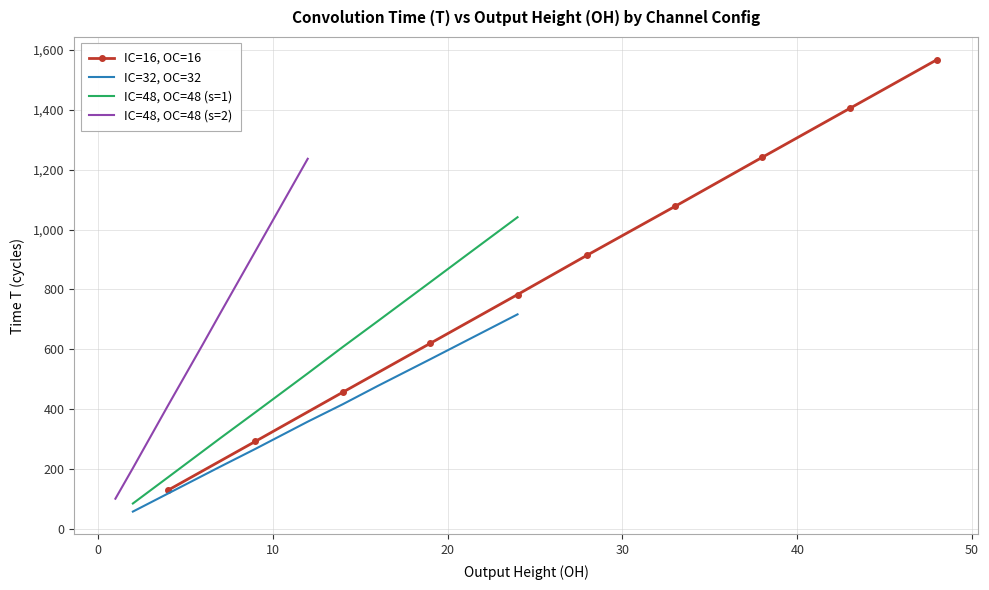

Is this an area chart (filled region under the line)?

No